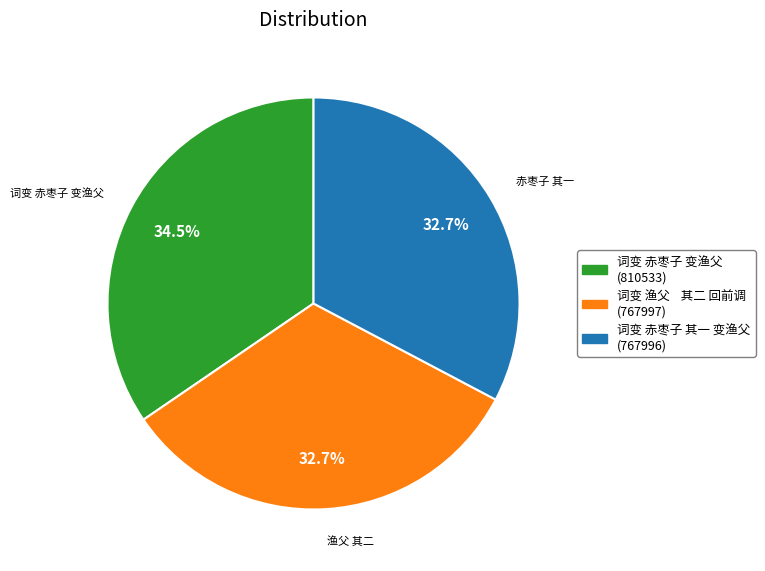

Does any single category account for the majority?

No